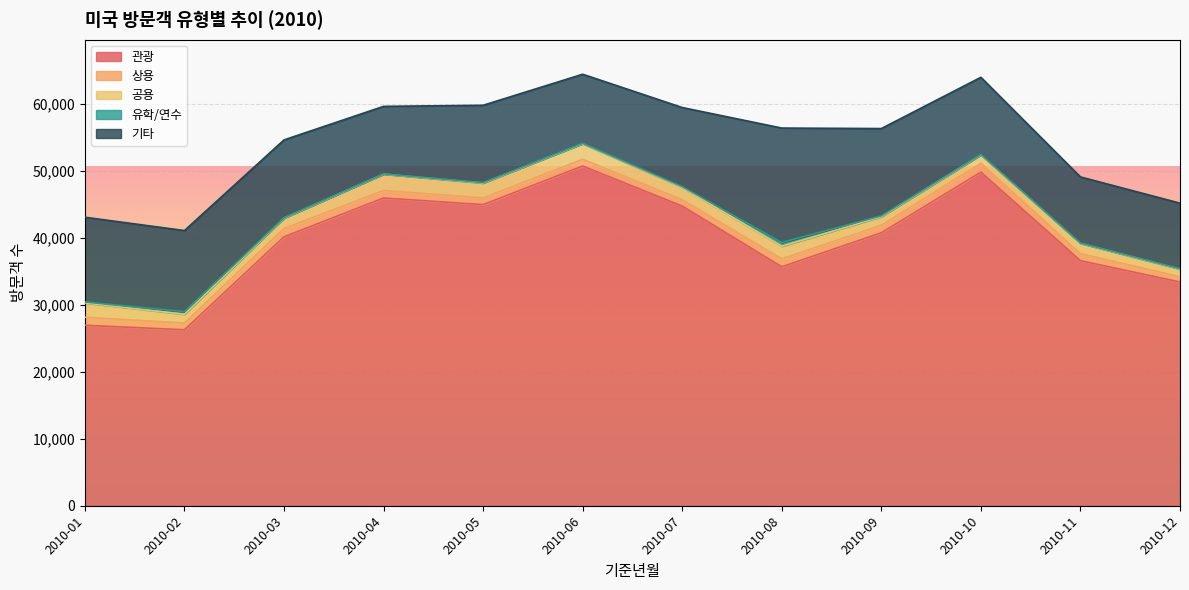

Where is the first local minimum for 기타?

2010-04